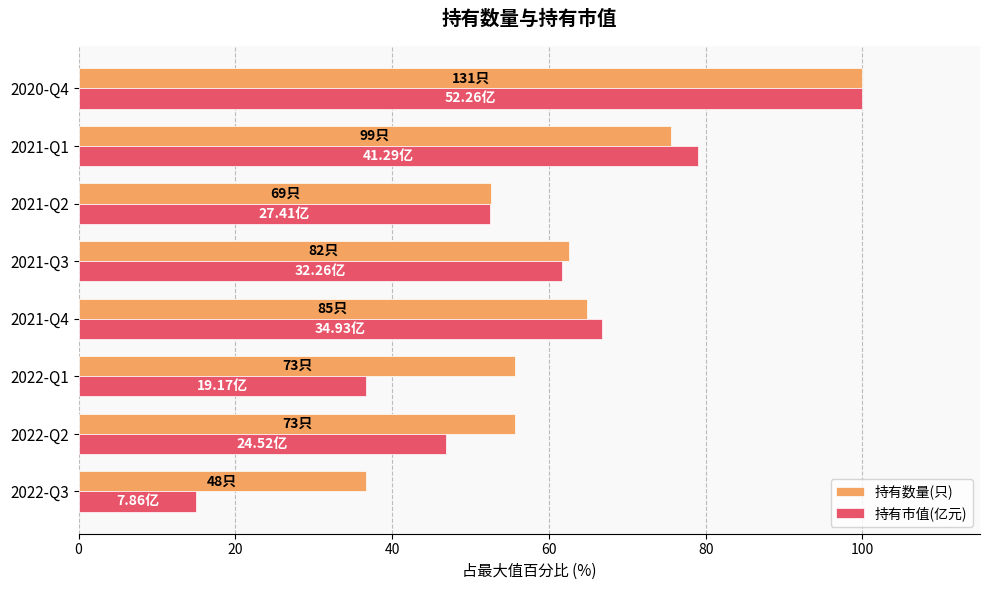

At which category is the sum across all series the highest?

2020-Q4